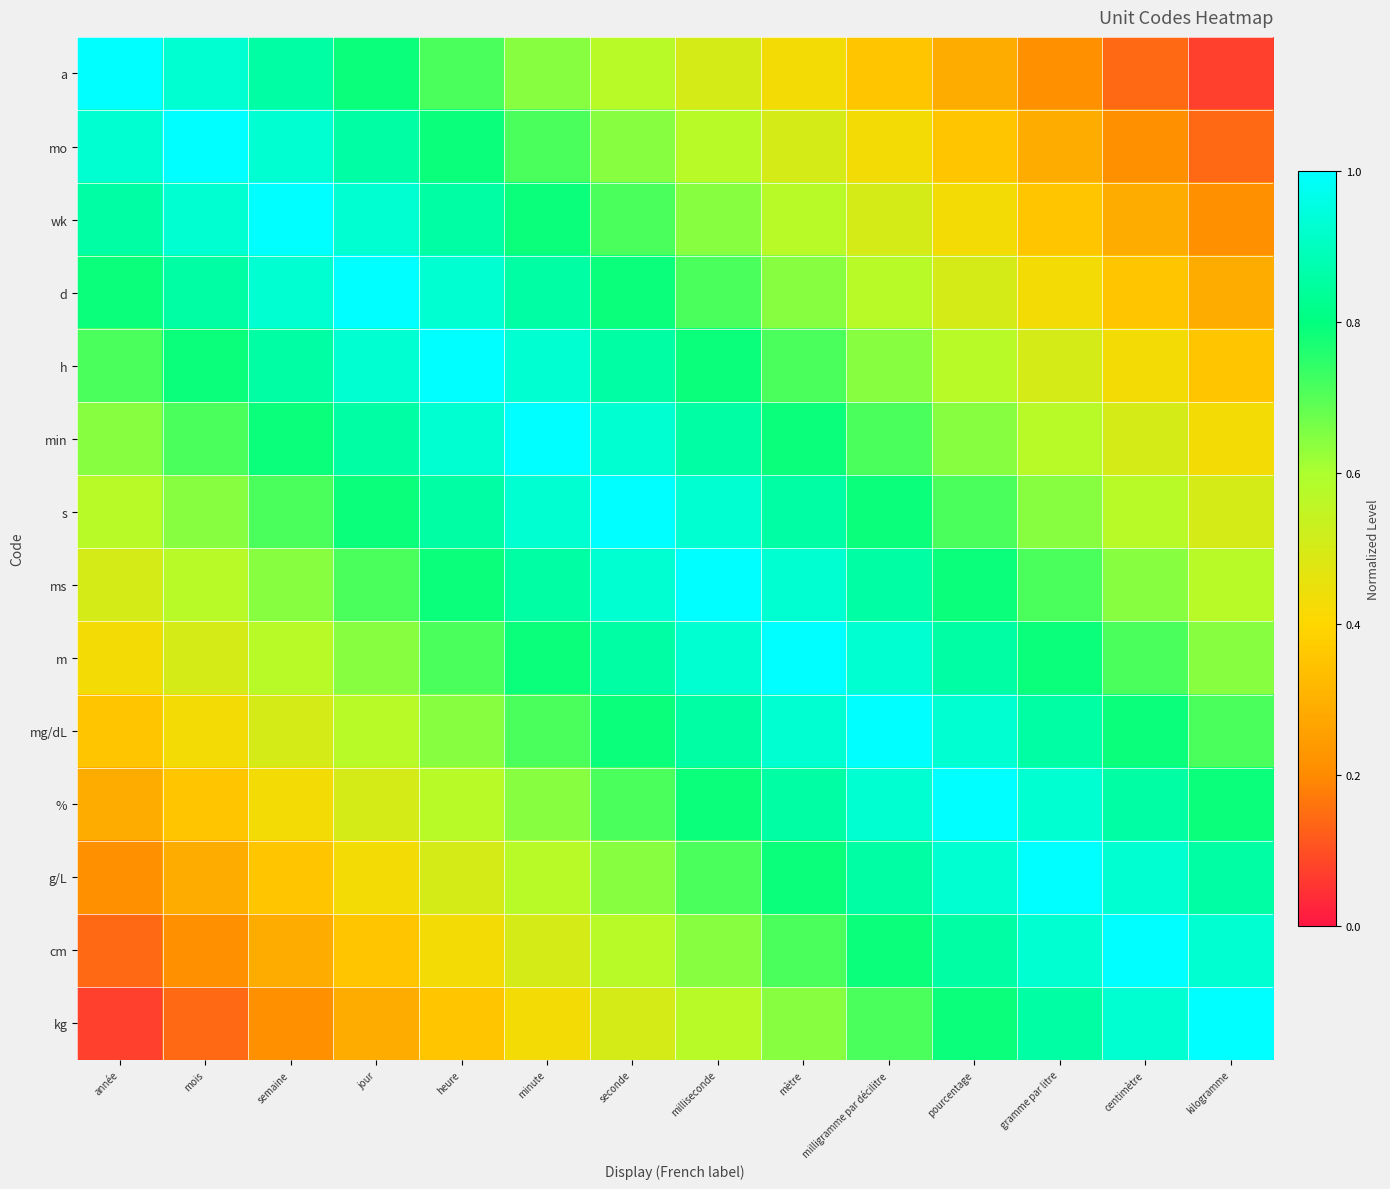

Which series changed the most between semaine and gramme par litre?

a